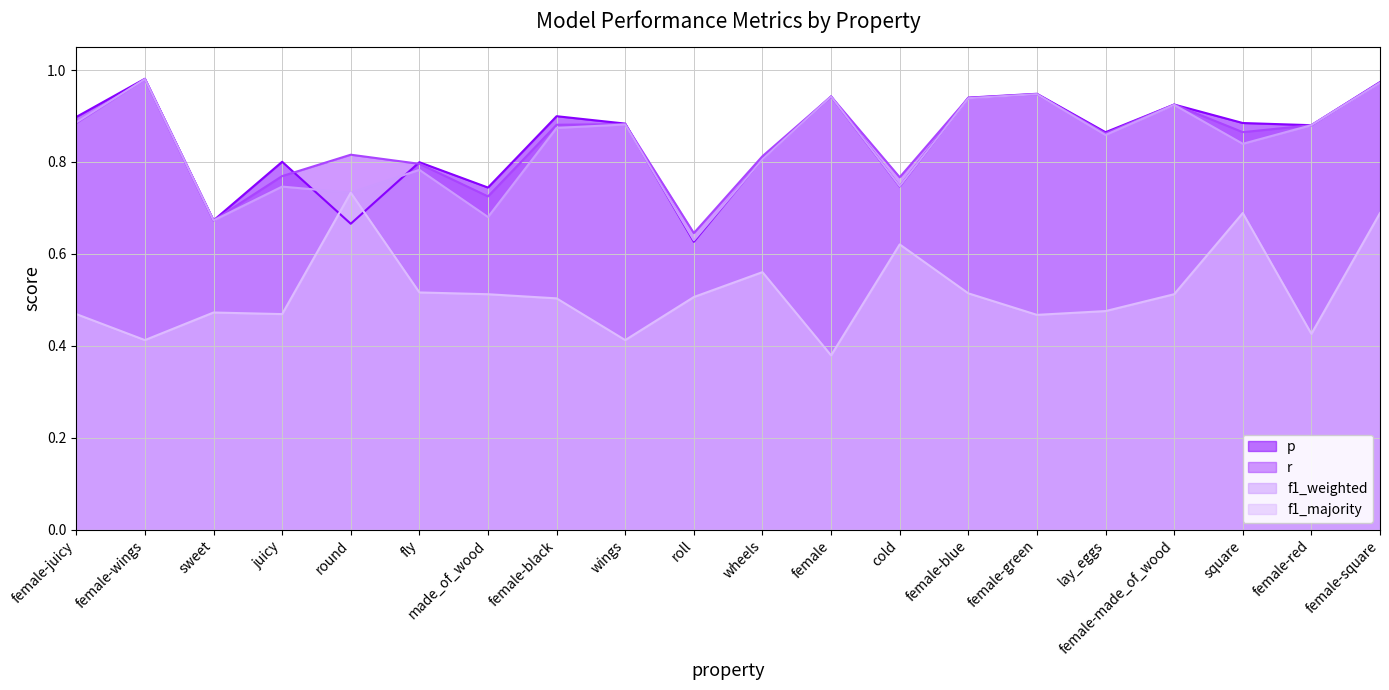

True or false: r and f1_weighted cross at least once.

True